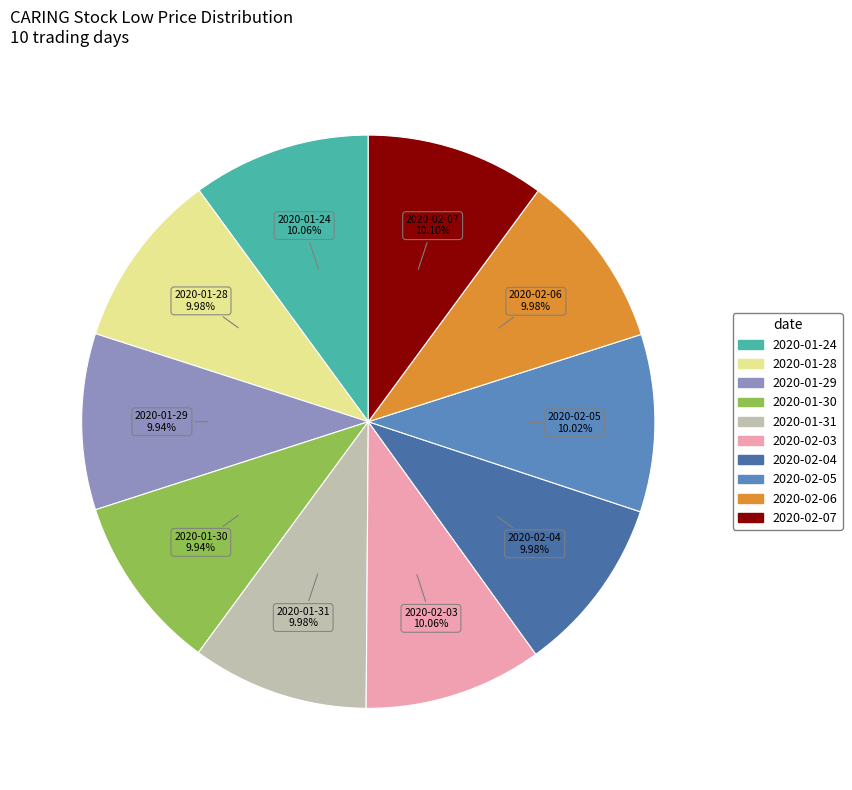

Is it true that 2020-01-30 is 22% of the pie?

False